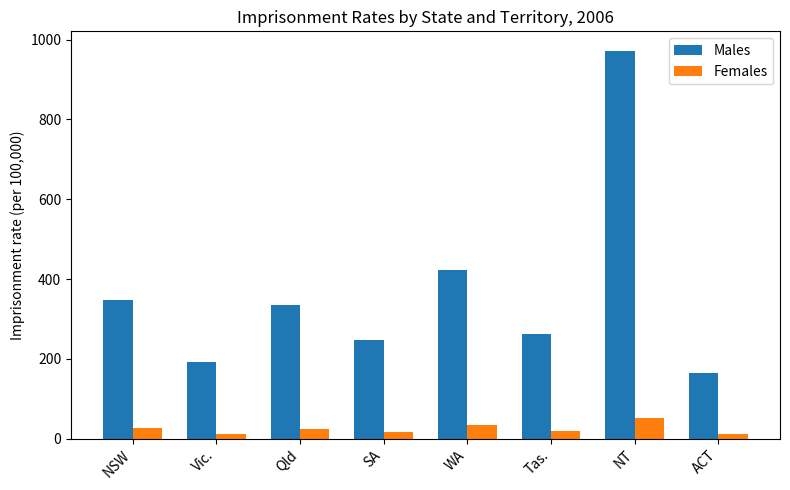

What is the label of the 4th bar from the right?

WA